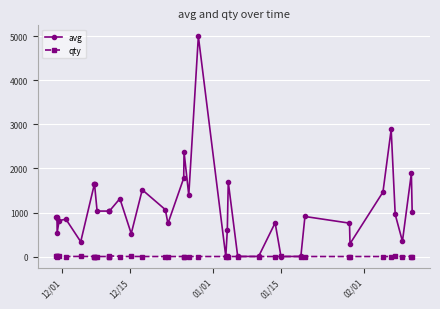

Which series has the largest total across all categories?

avg